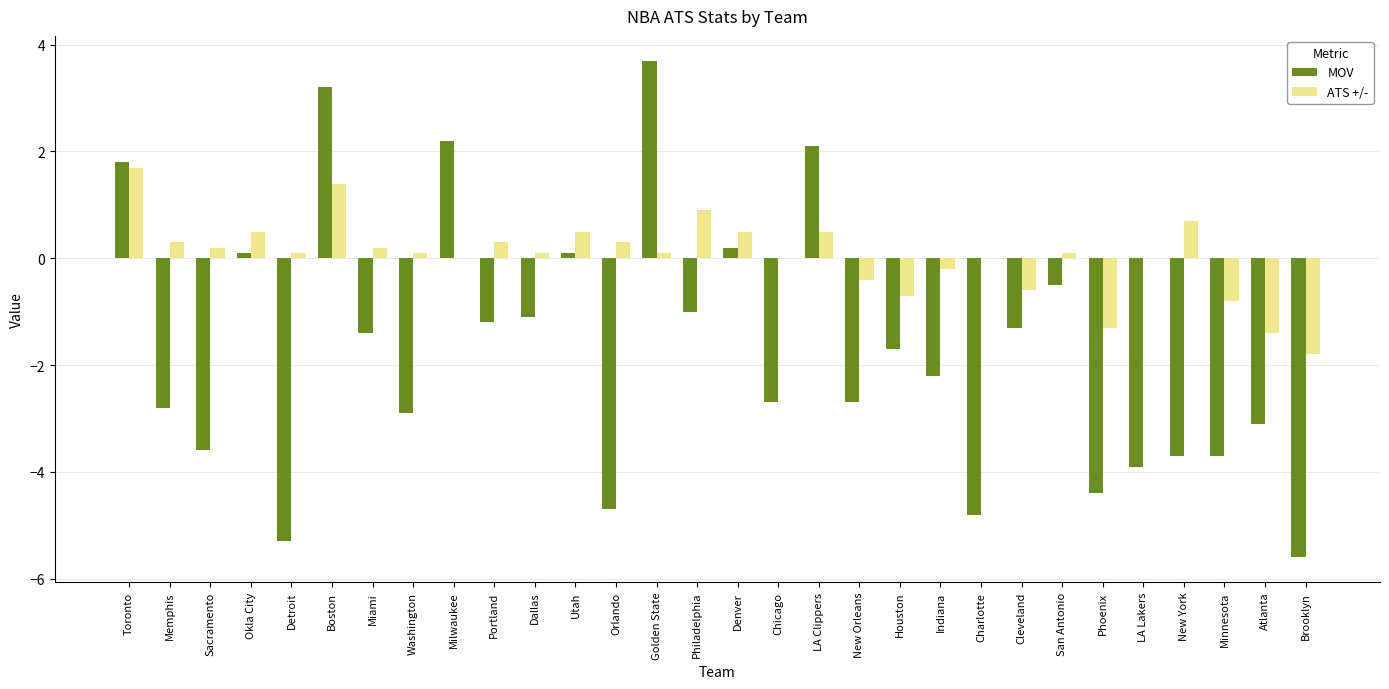

At which label does ATS +/- reach its peak?

Toronto